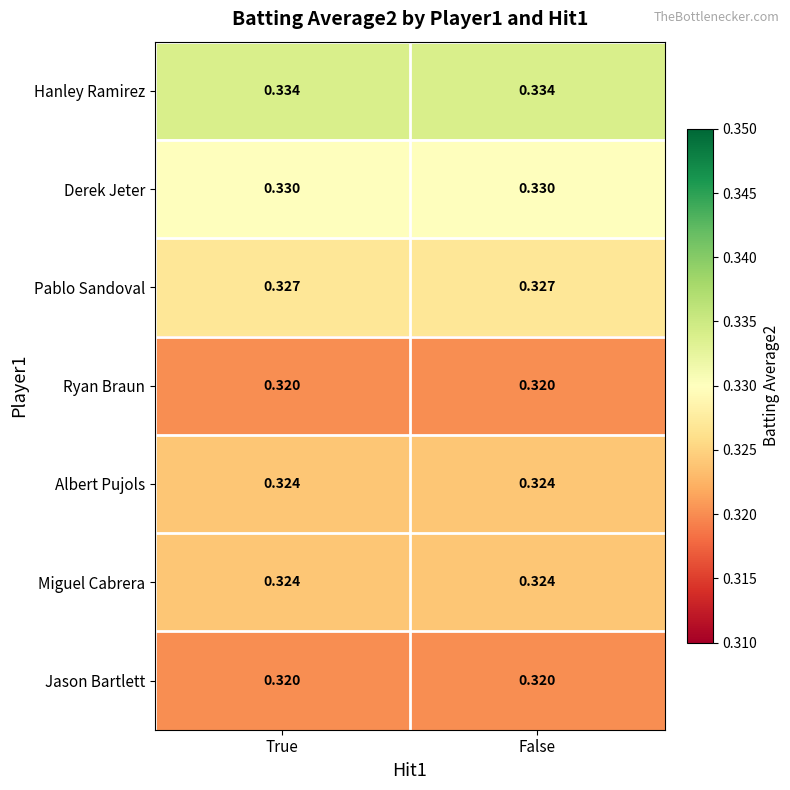

Is the value of Albert Pujols at True greater than the value of Pablo Sandoval at False?

No